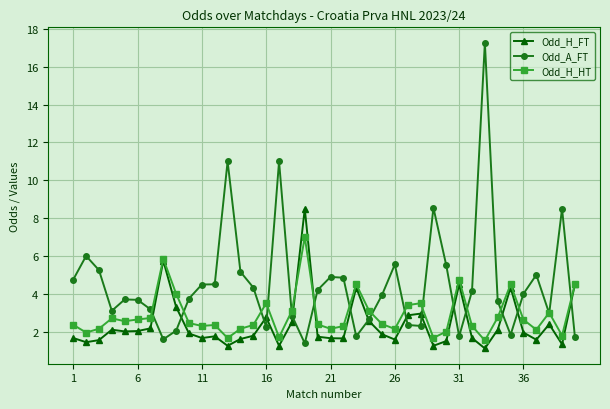

After their last crossing, which series has the higher values: Odd_H_FT or Odd_A_FT?

Odd_H_FT